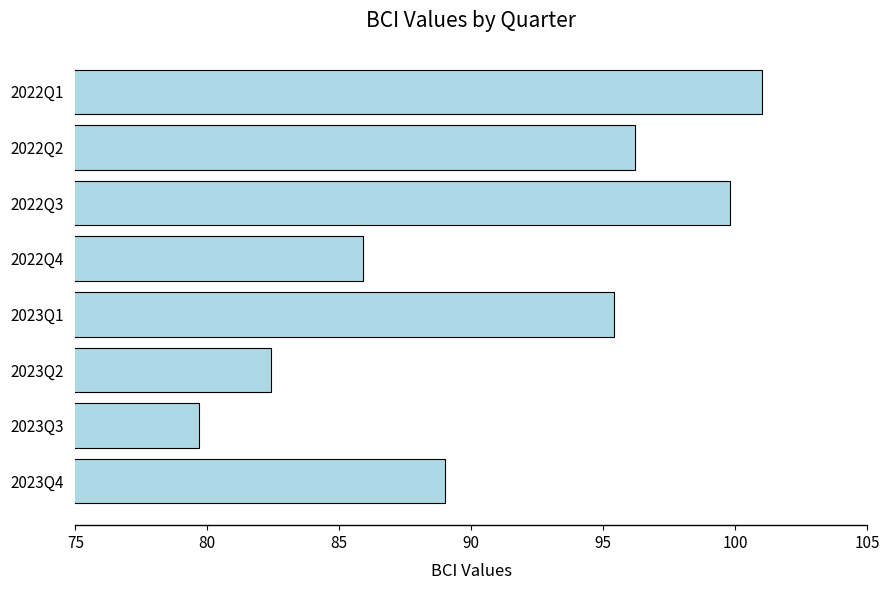

Is it true that the value at 2022Q1 is 170.9?

False